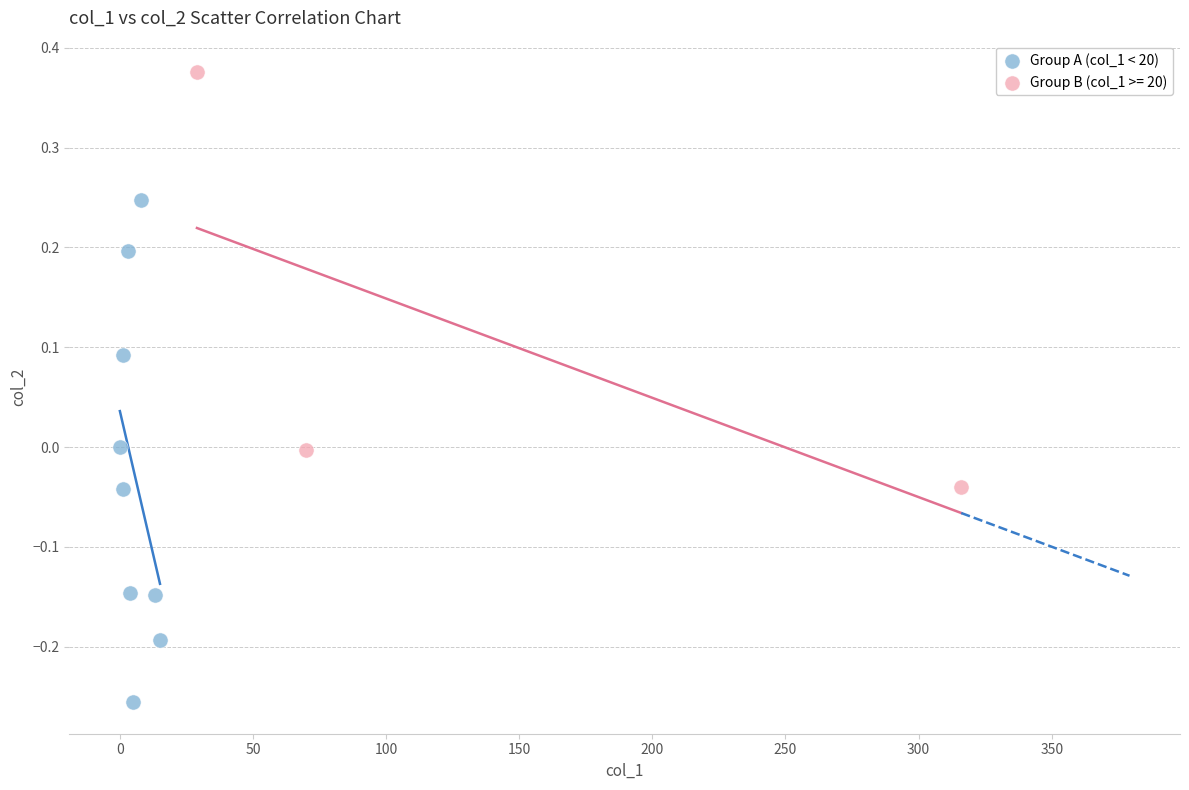

Which series has the largest Y range (max minus min)?

Group A (col_1 < 20)